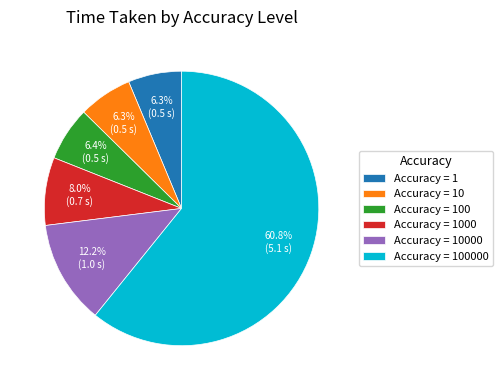

Do Accuracy = 1000 and Accuracy = 1 together represent more than half of the pie?

No